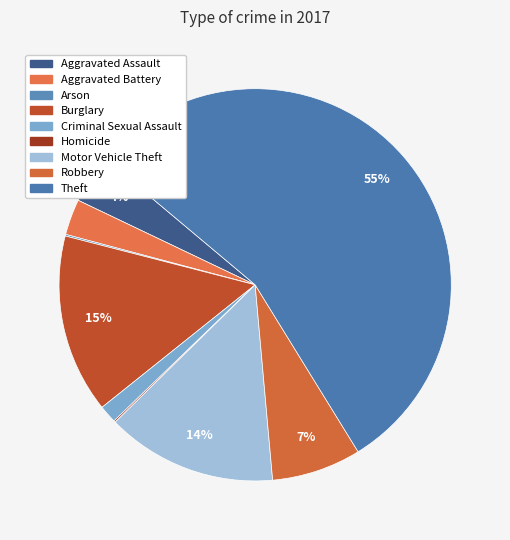

True or false: Arson accounts for 0% of the total.

True